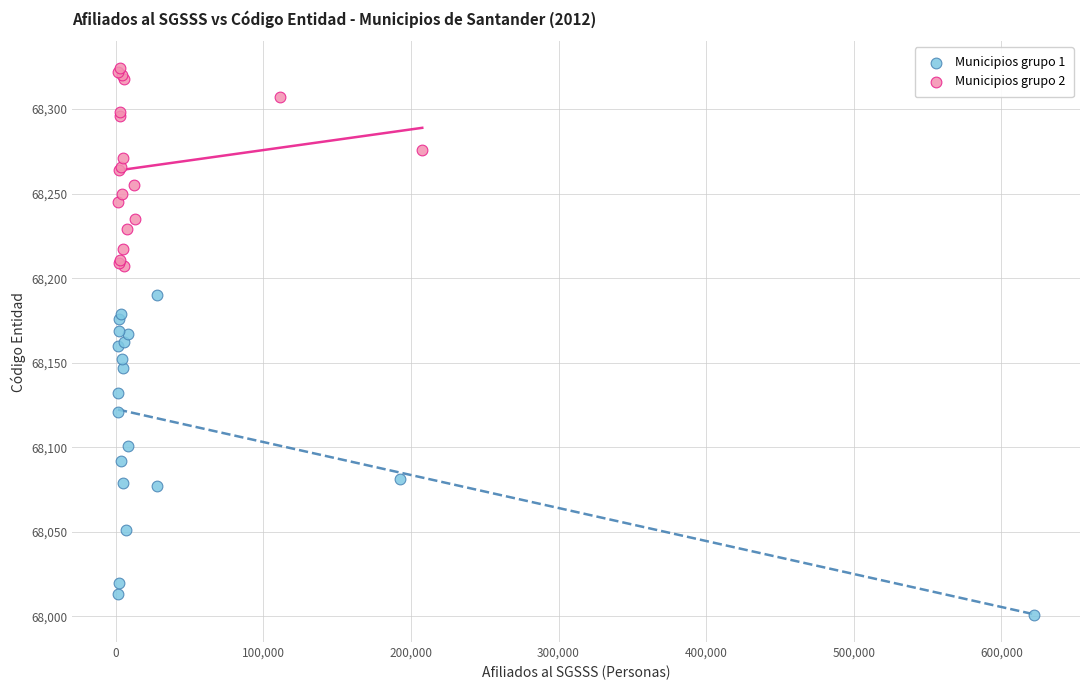

Which series reaches the maximum Y coordinate?

Municipios grupo 2